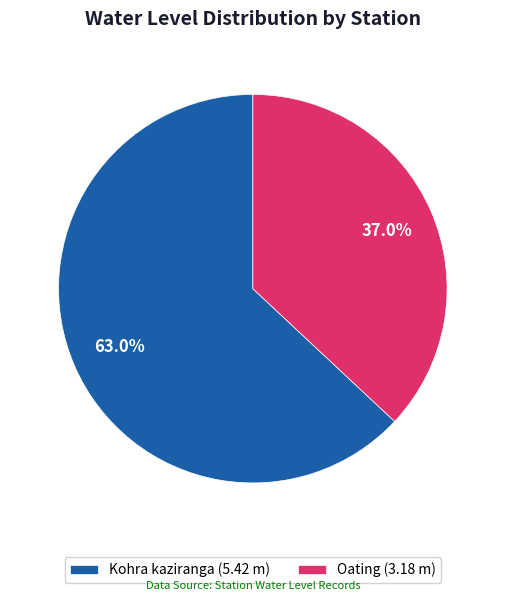

Rank the categories by value from highest to lowest.

Kohra kaziranga, Oating